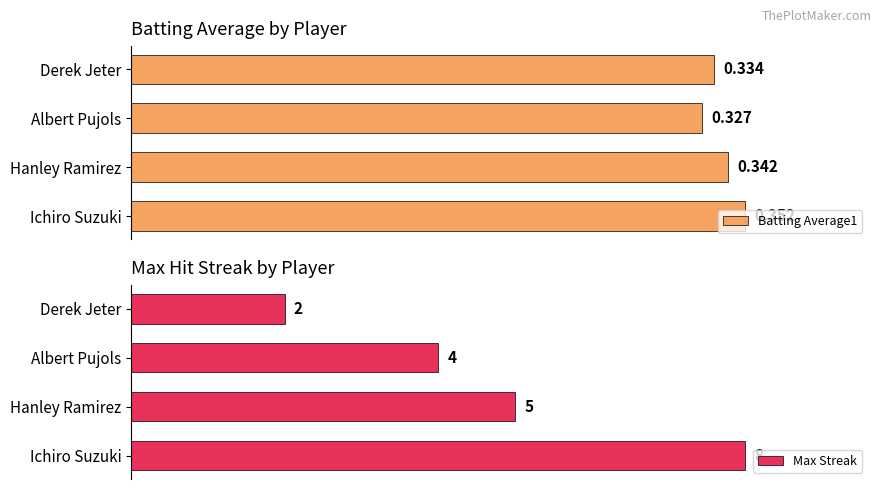

Count the number of data series in this chart.

2